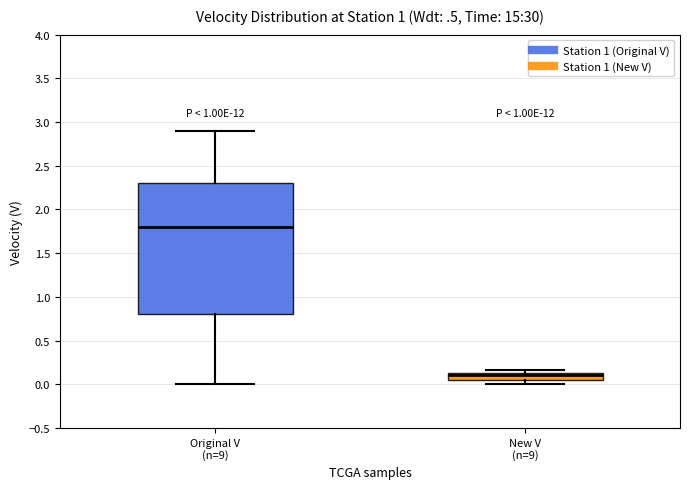

Reading left to right, transcribe this box plot: for each box, give where its median line is, the range the box spans, and where its two whiskers end, as read against the y-axis. The values are not printed on the chart, so give them approximately, as read against the axis.

Original V (n=9): median 1.80, box 0.80 to 2.30, whiskers 0.00 to 2.90
New V (n=9): median 0.10, box 0.05 to 0.15, whiskers 0.00 to 0.15 (just above the box's upper edge)